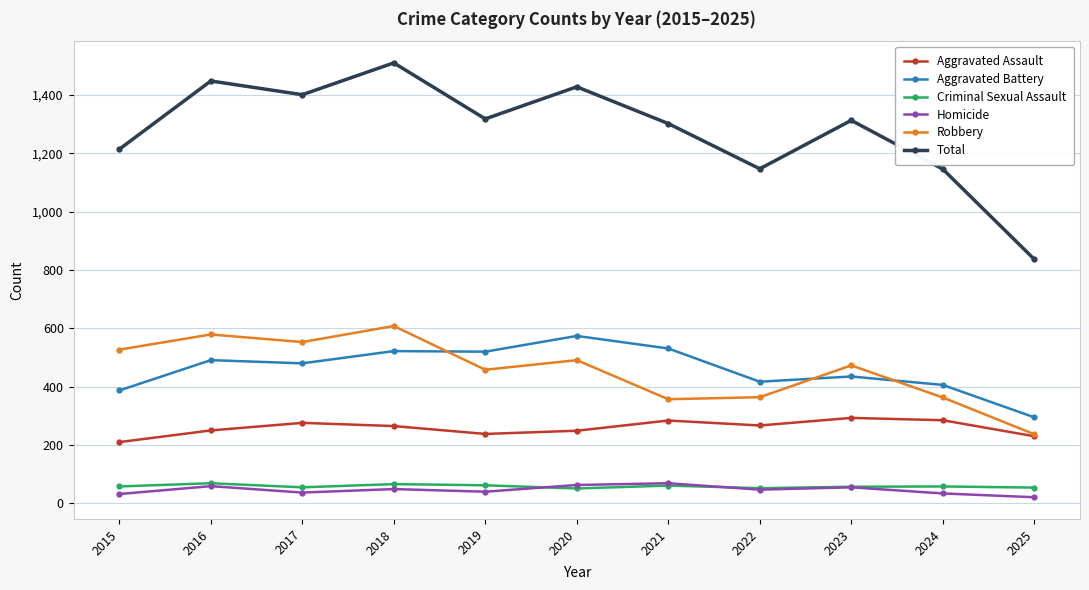

True or false: Robbery and Criminal Sexual Assault intersect in this chart.

False